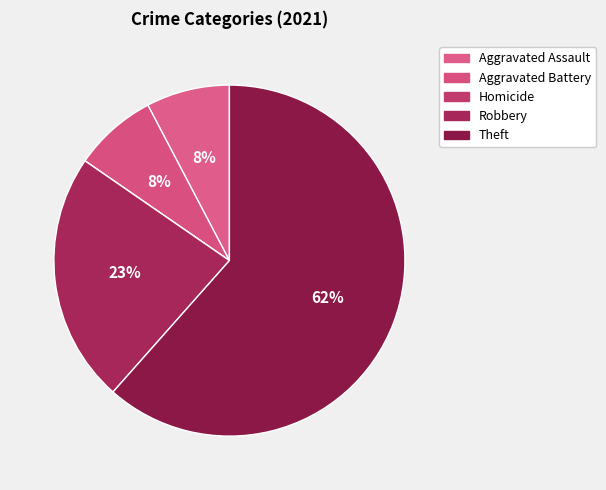

Does Aggravated Assault account for over 50% of the chart?

No